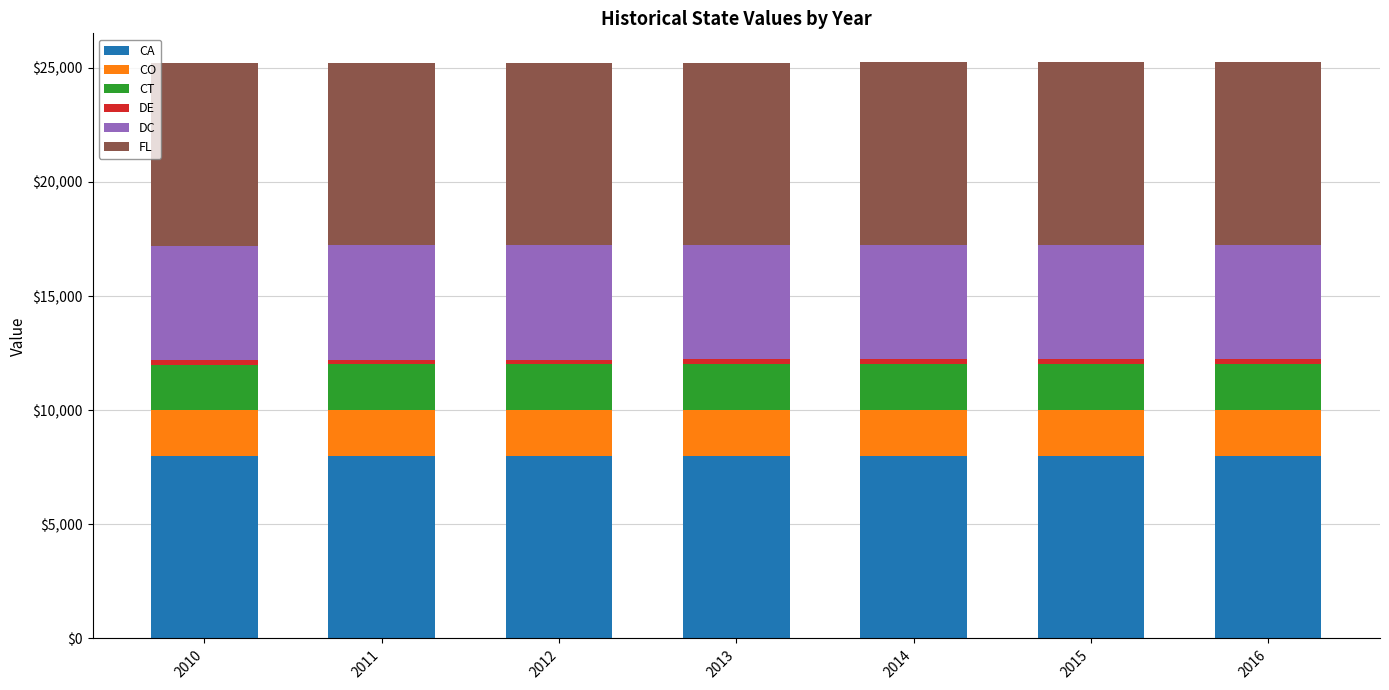

What is the lowest value of the CA series?

8000